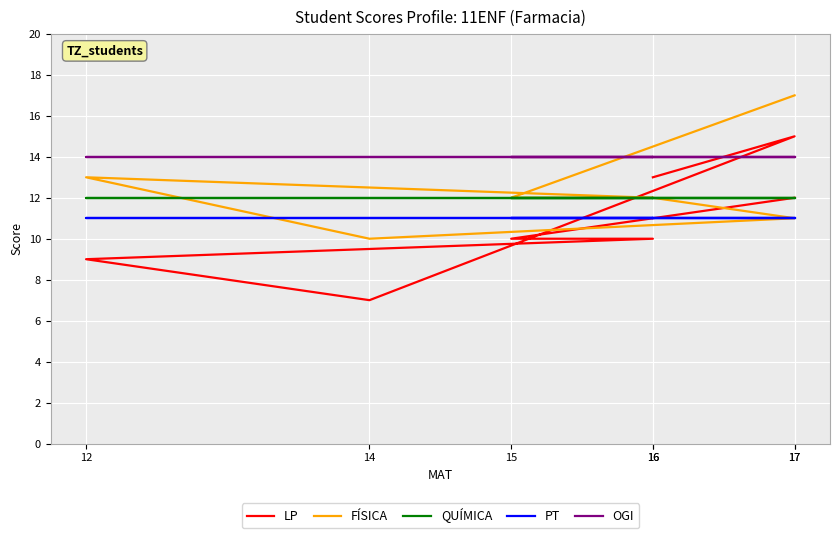

Which series has the largest total across all categories?

OGI